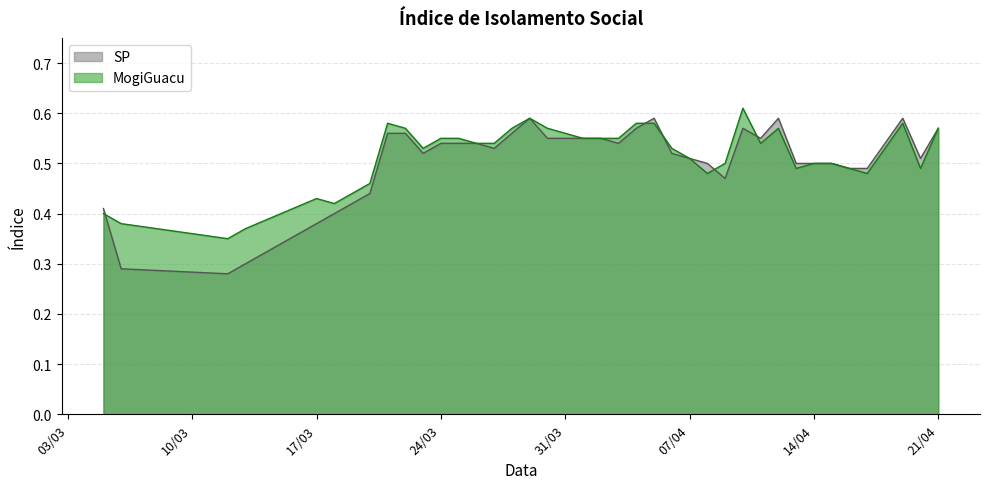

Which series has the largest range (max minus min)?

SP